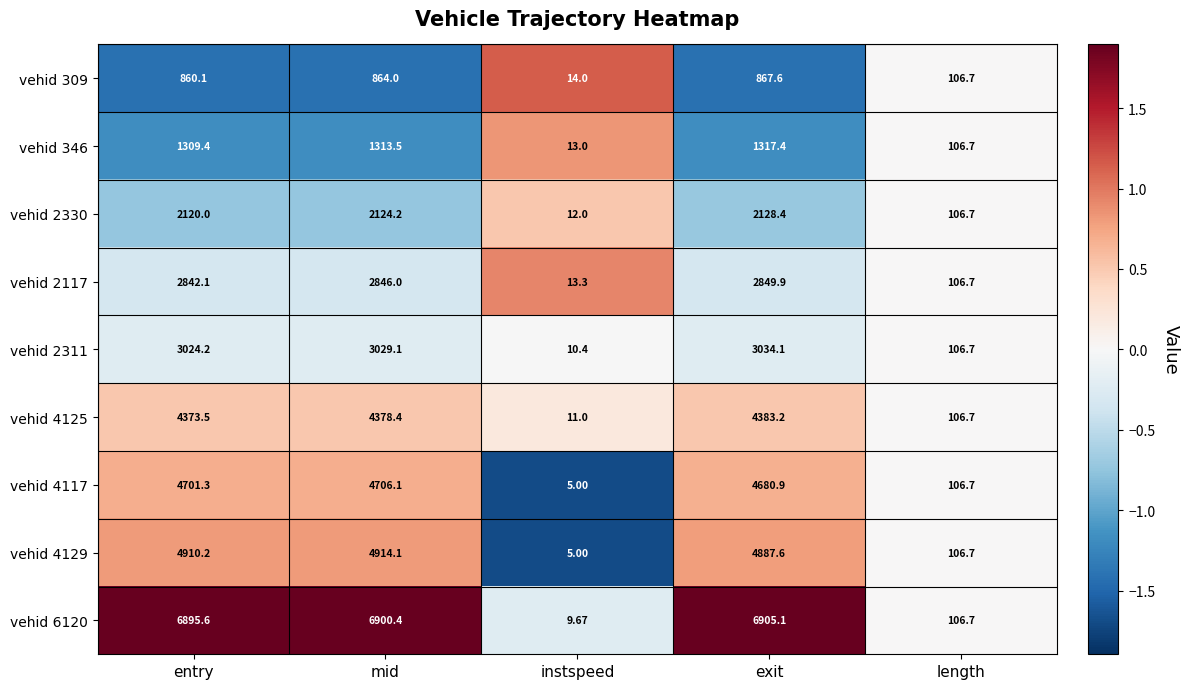

Rank the series by their maximum value, from lowest to highest.

vehid 309, vehid 346, vehid 2330, vehid 2117, vehid 2311, vehid 4125, vehid 4117, vehid 4129, vehid 6120